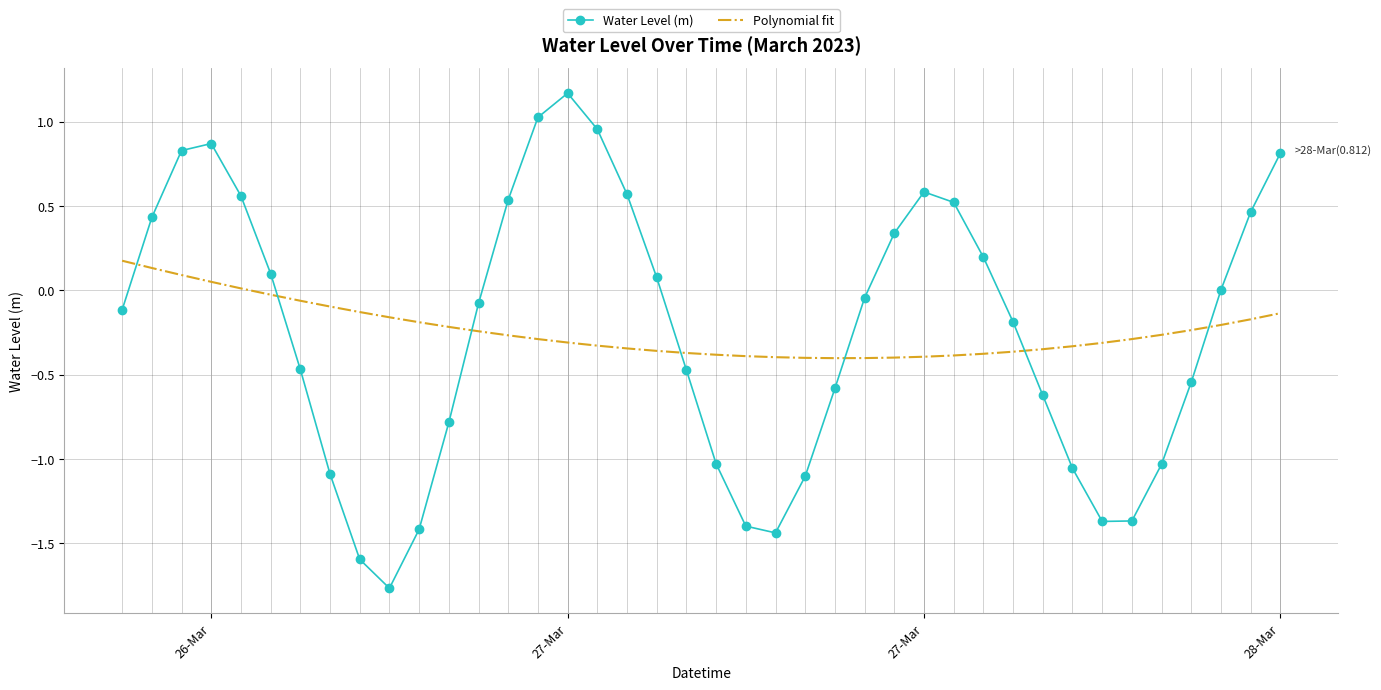

What is the maximum value shown in the chart?

1.2